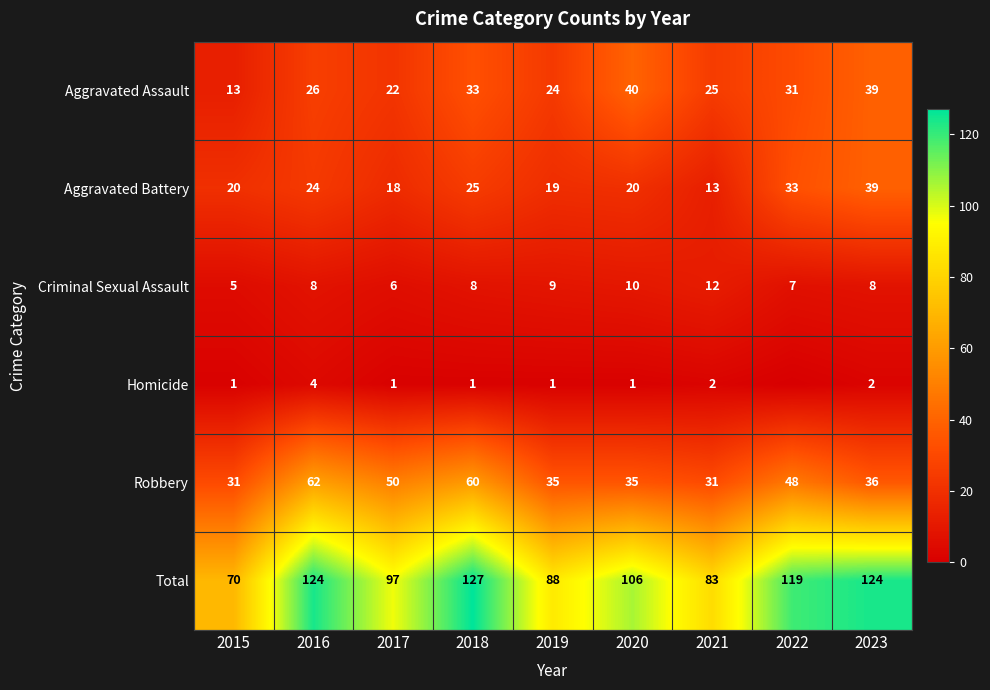

How many distinct data groups are displayed?

6